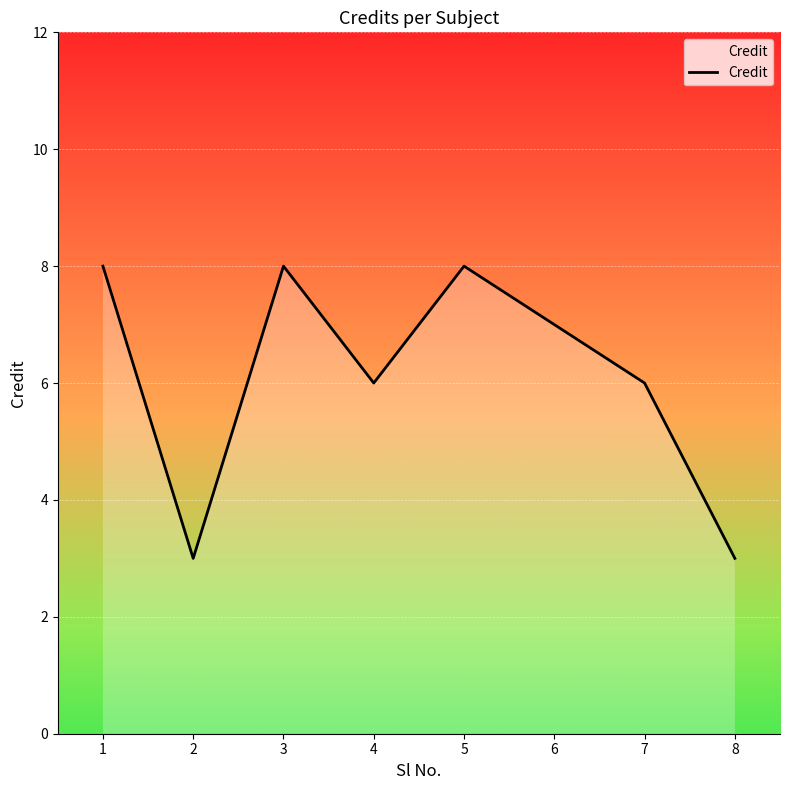

Approximately how many times larger is the value at 5 compared to 8?

2.7